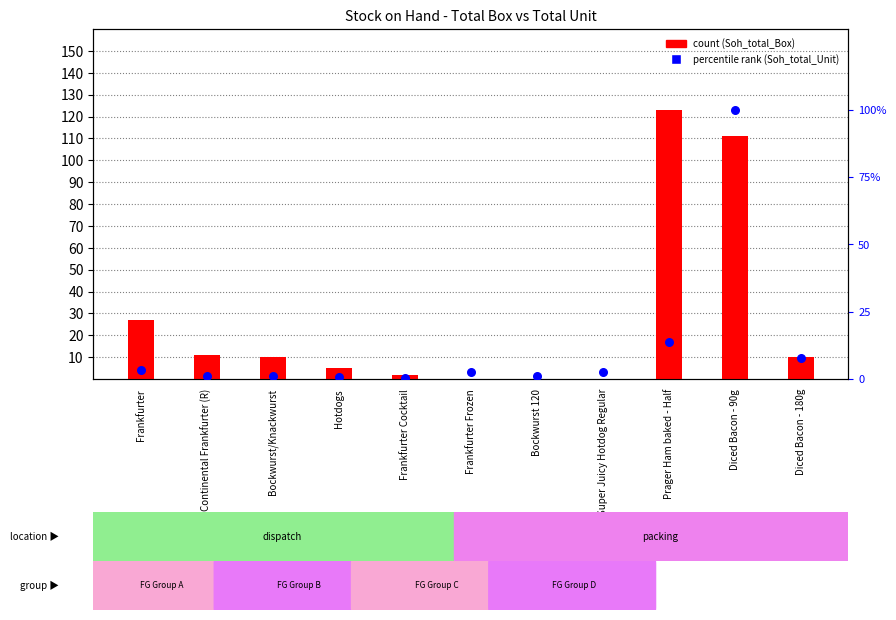

At which category is the sum across all series the highest?

Diced Bacon - 90g